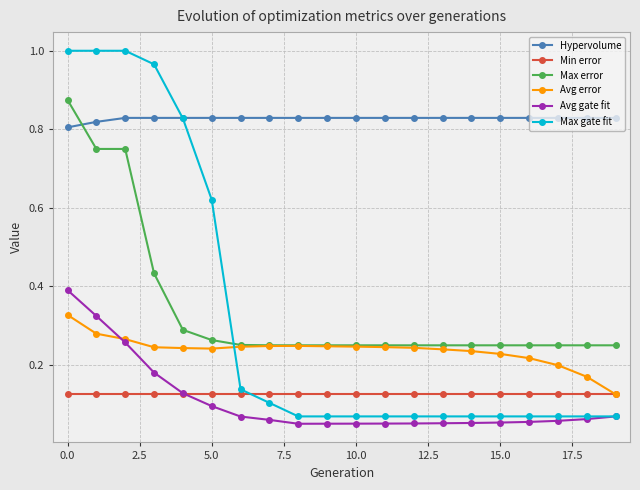

How many Max error values are between 0 and 1?

20